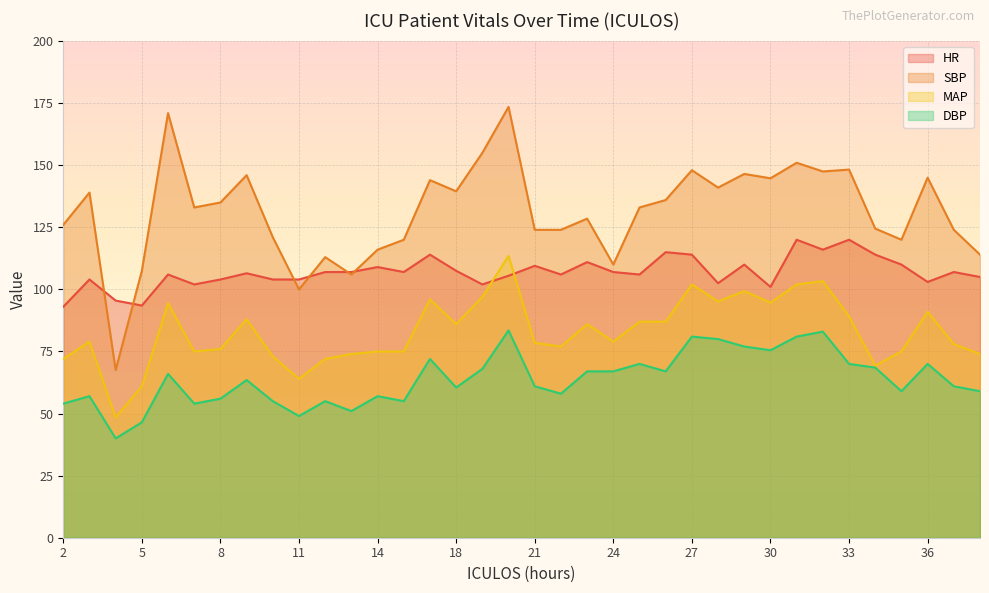

What is the average value of the DBP series?

63.8